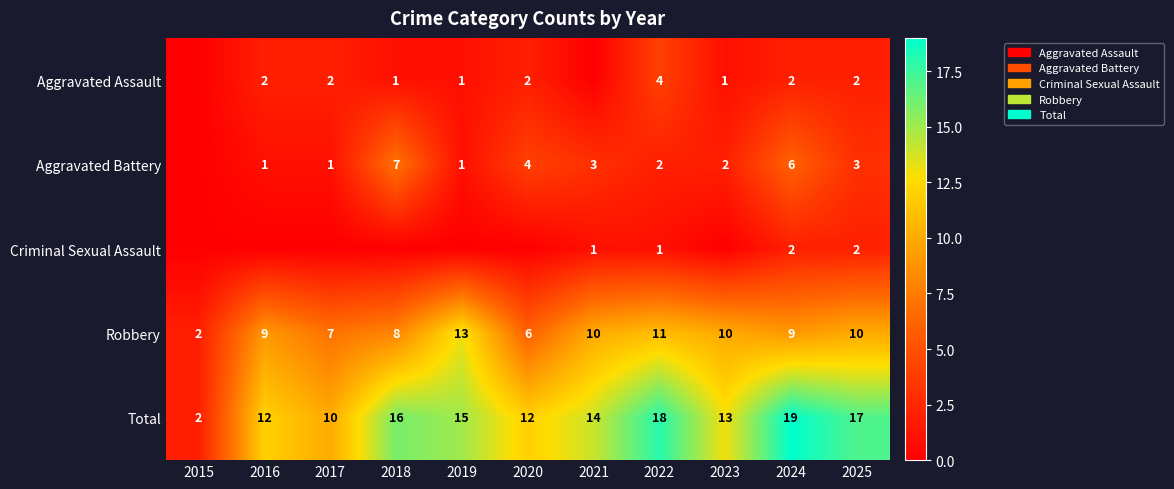

Read the Robbery value at 2022.

11